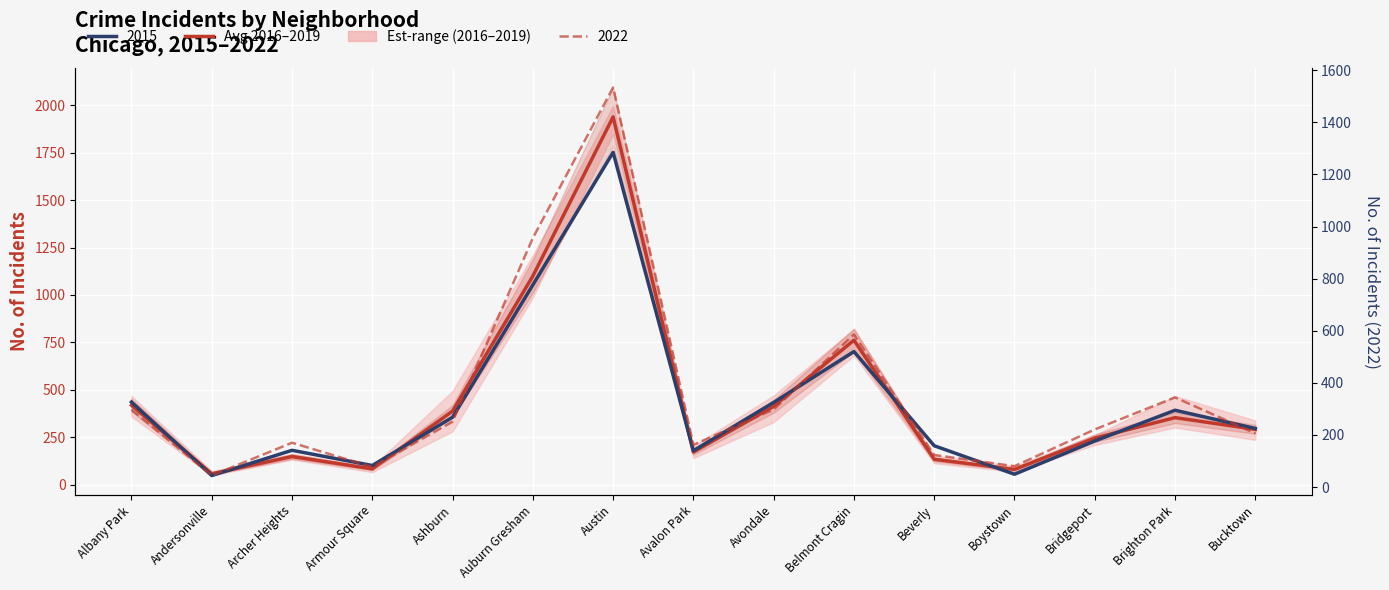

Reading right to left, list all the values displayed in this chart.

292.5	354.0	246.5	81.5	134.8	762.0	413.5	173.0	1937.8	1099.8	388.8	84.2	149.2	58.5	419.5